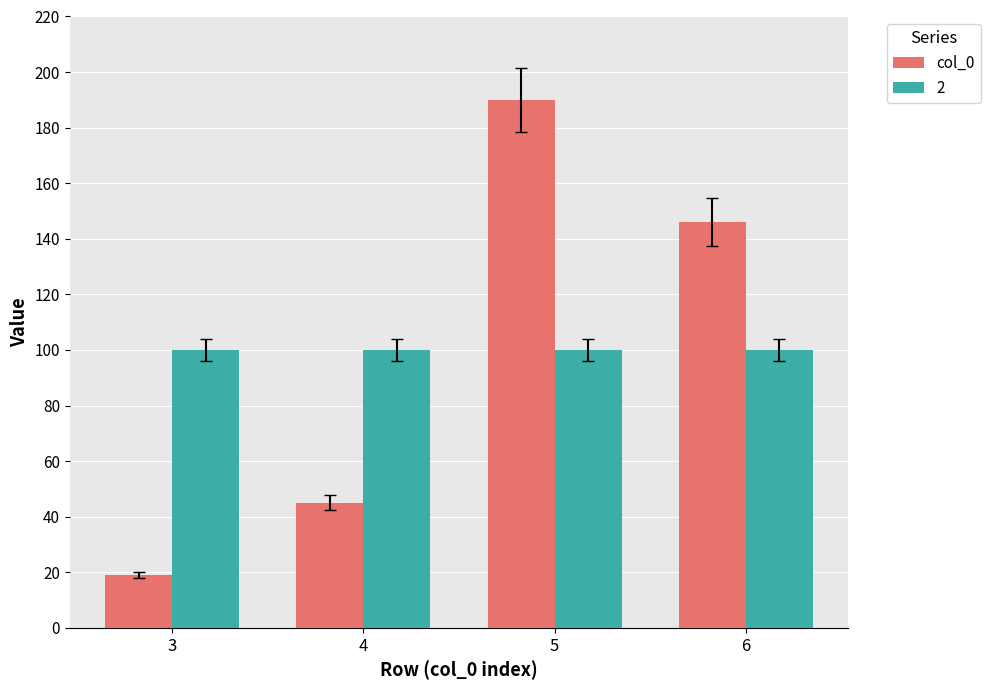

Which label corresponds to the largest value in the chart?

5